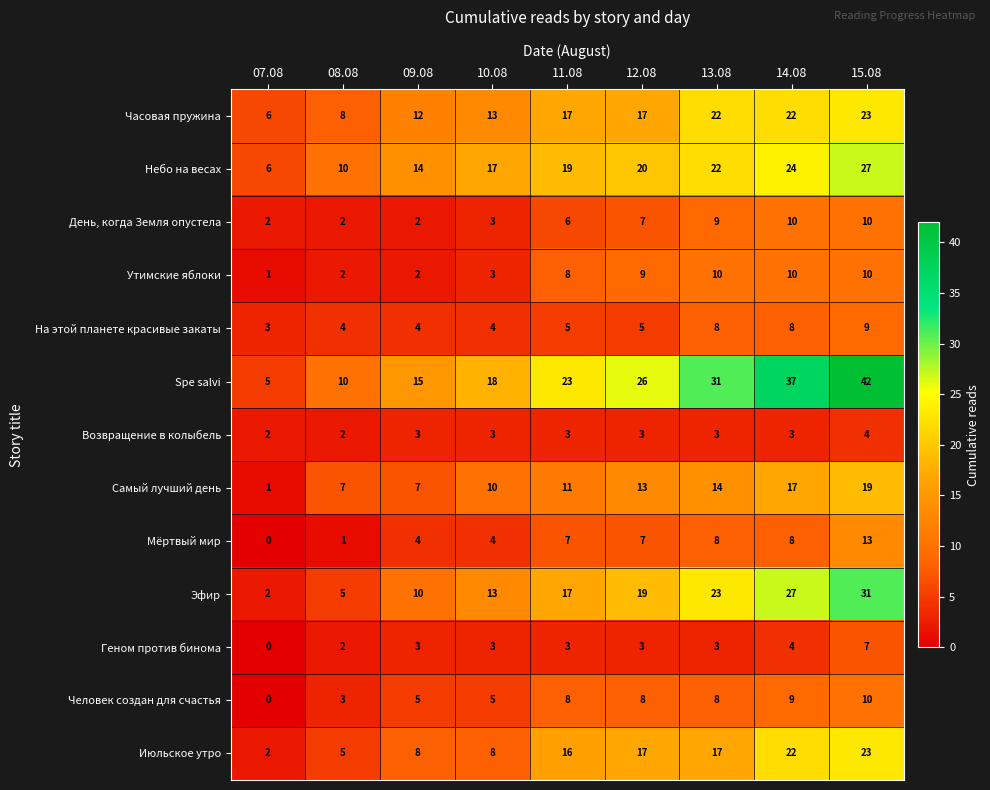

Which label corresponds to the smallest value in the chart?

07.08